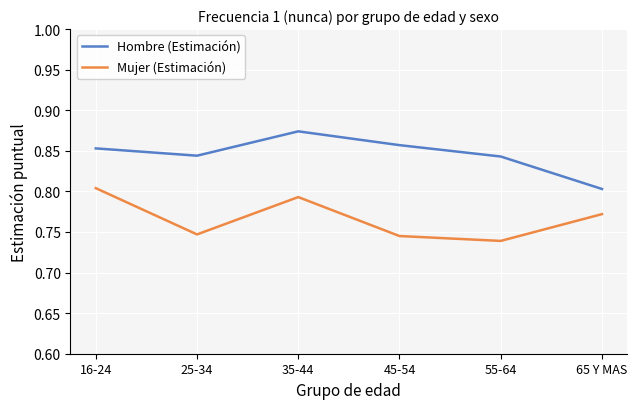

The value of Mujer (Estimación) at 65 Y MAS is 0.8. True or false?

True